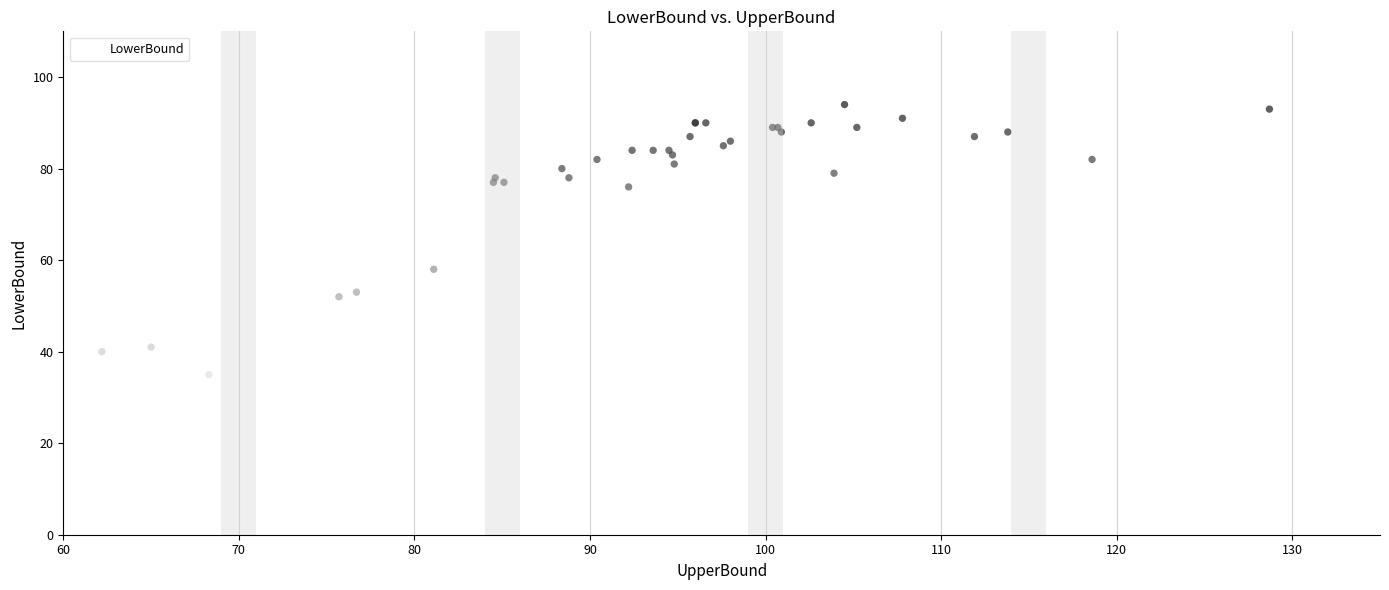

What Y value in the scatter plot is closest to 60?

58